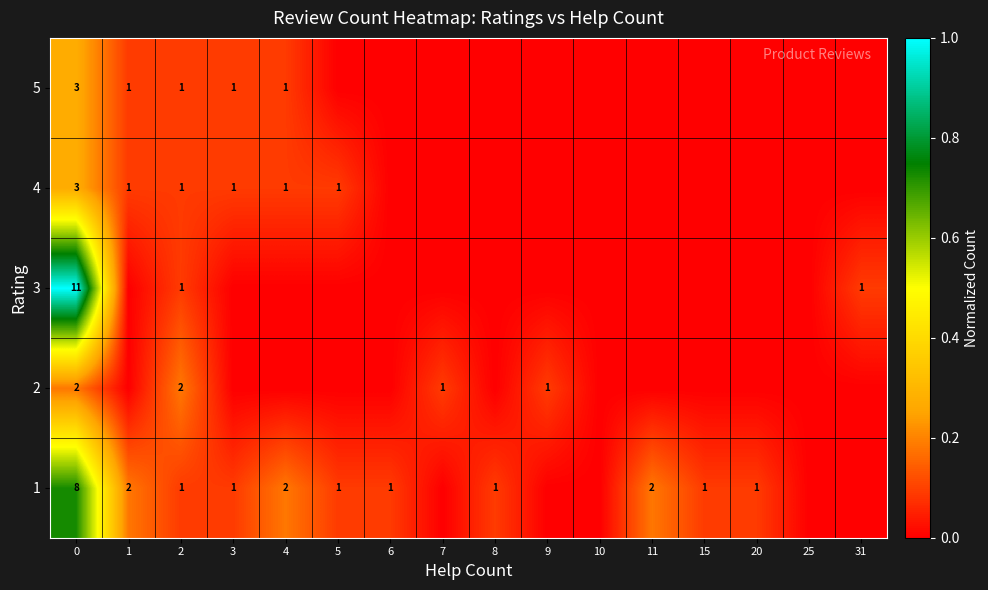

Reading right to left, extract all data points from this chart.

row_0: 0.0	0.0	0.1	0.1	0.2	0.0	0.0	0.1	0.0	0.1	0.1	0.2	0.1	0.1	0.2	0.7
row_1: 0.0	0.0	0.0	0.0	0.0	0.0	0.1	0.0	0.1	0.0	0.0	0.0	0.0	0.2	0.0	0.2
row_2: 0.1	0.0	0.0	0.0	0.0	0.0	0.0	0.0	0.0	0.0	0.0	0.0	0.0	0.1	0.0	1.0
row_3: 0.0	0.0	0.0	0.0	0.0	0.0	0.0	0.0	0.0	0.0	0.1	0.1	0.1	0.1	0.1	0.3
row_4: 0.0	0.0	0.0	0.0	0.0	0.0	0.0	0.0	0.0	0.0	0.0	0.1	0.1	0.1	0.1	0.3